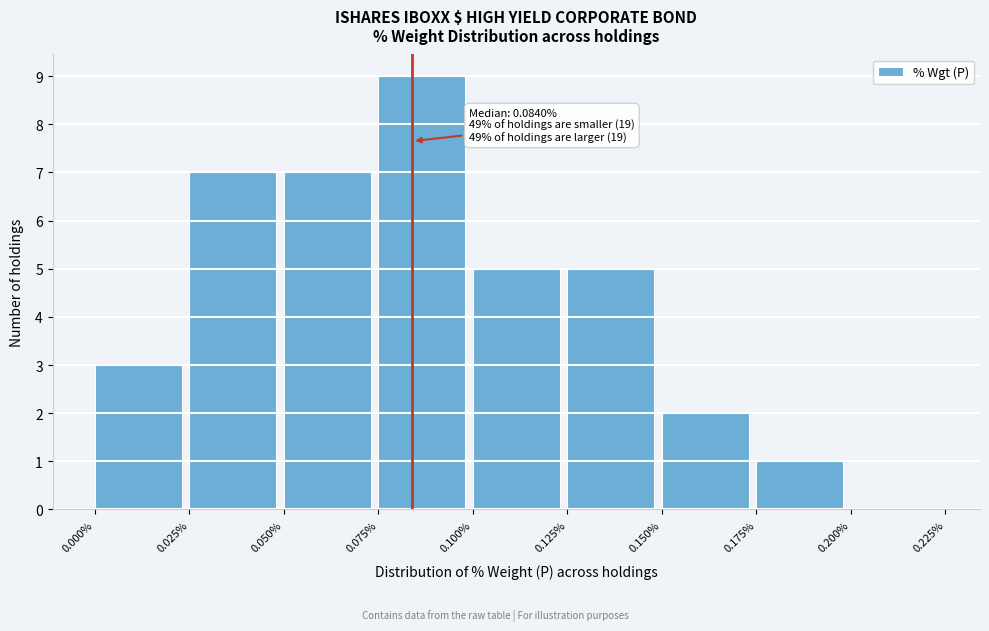

Over which range of the x-axis is the bar tallest?

0.075% to 0.100%